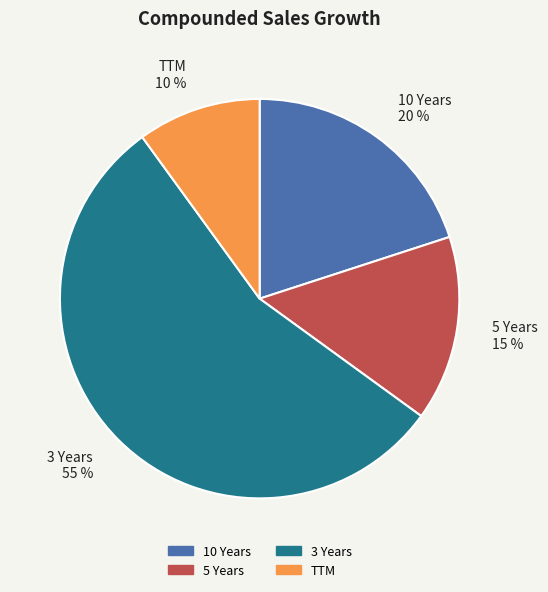

What is the largest slice in the pie chart?

3 Years